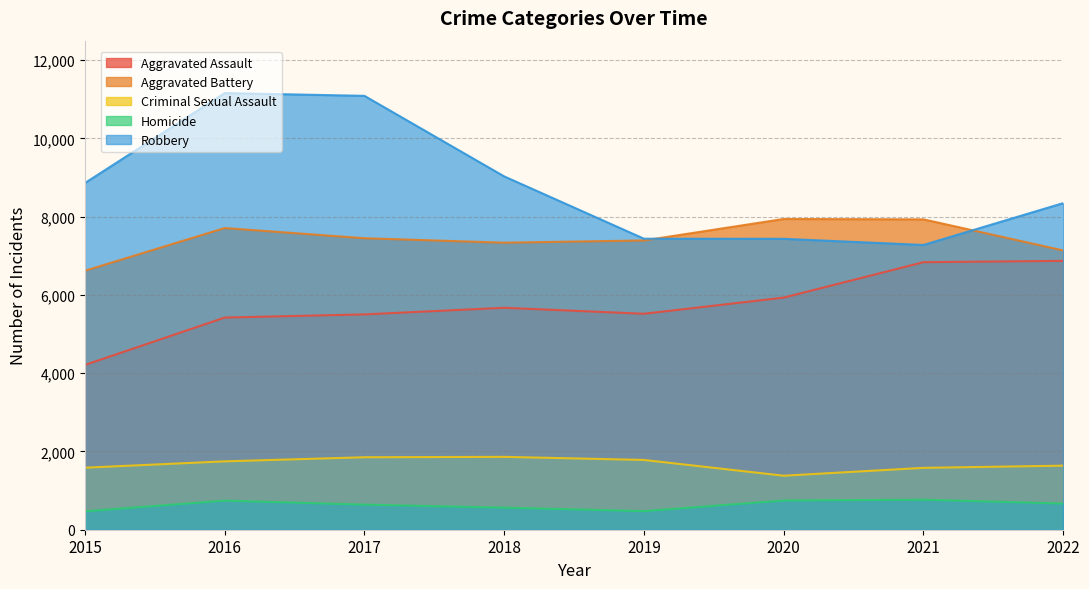

What are all the series names shown in the legend?

Aggravated Assault, Aggravated Battery, Criminal Sexual Assault, Homicide, Robbery